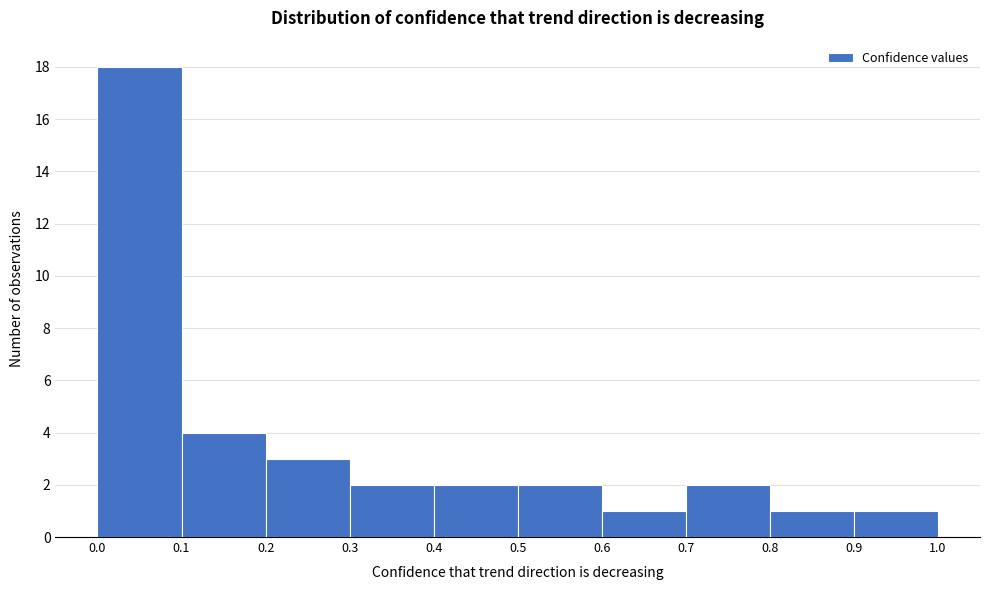

How tall is the bar that spans 0.2 to 0.3 on the x-axis? The values are not printed on the chart, so give them approximately, as read against the axis.

3